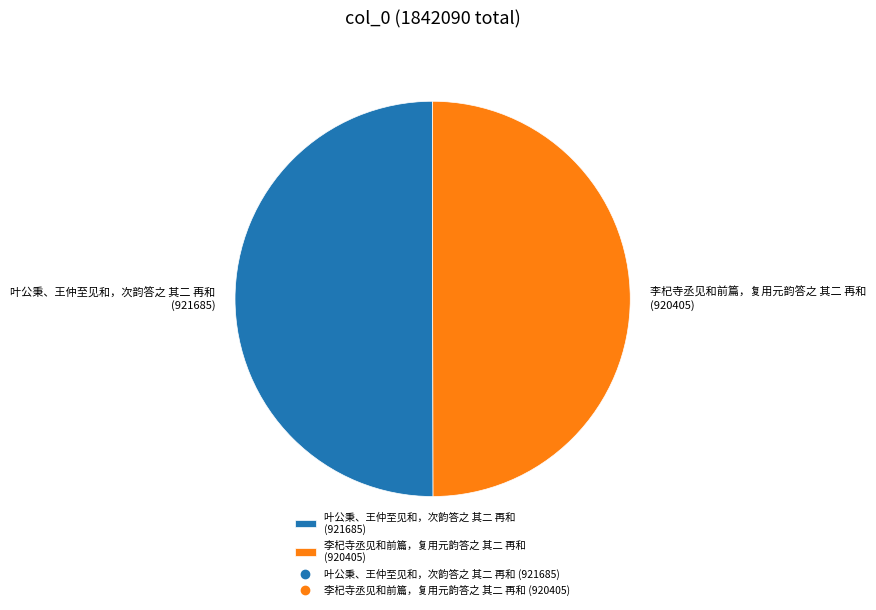

True or false: 叶公秉、王仲至见和，次韵答之 其二 再和 (921685) accounts for 64% of the total.

False